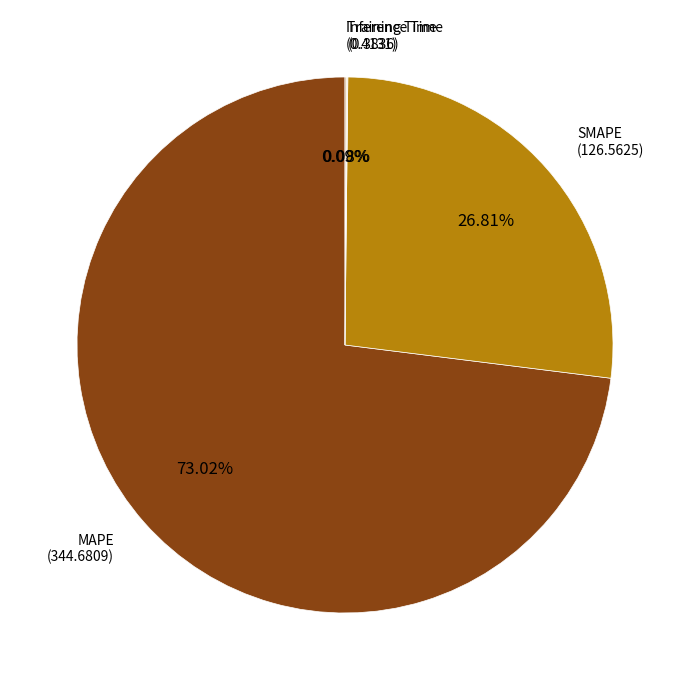

Is there any slice that represents more than half of the pie?

Yes